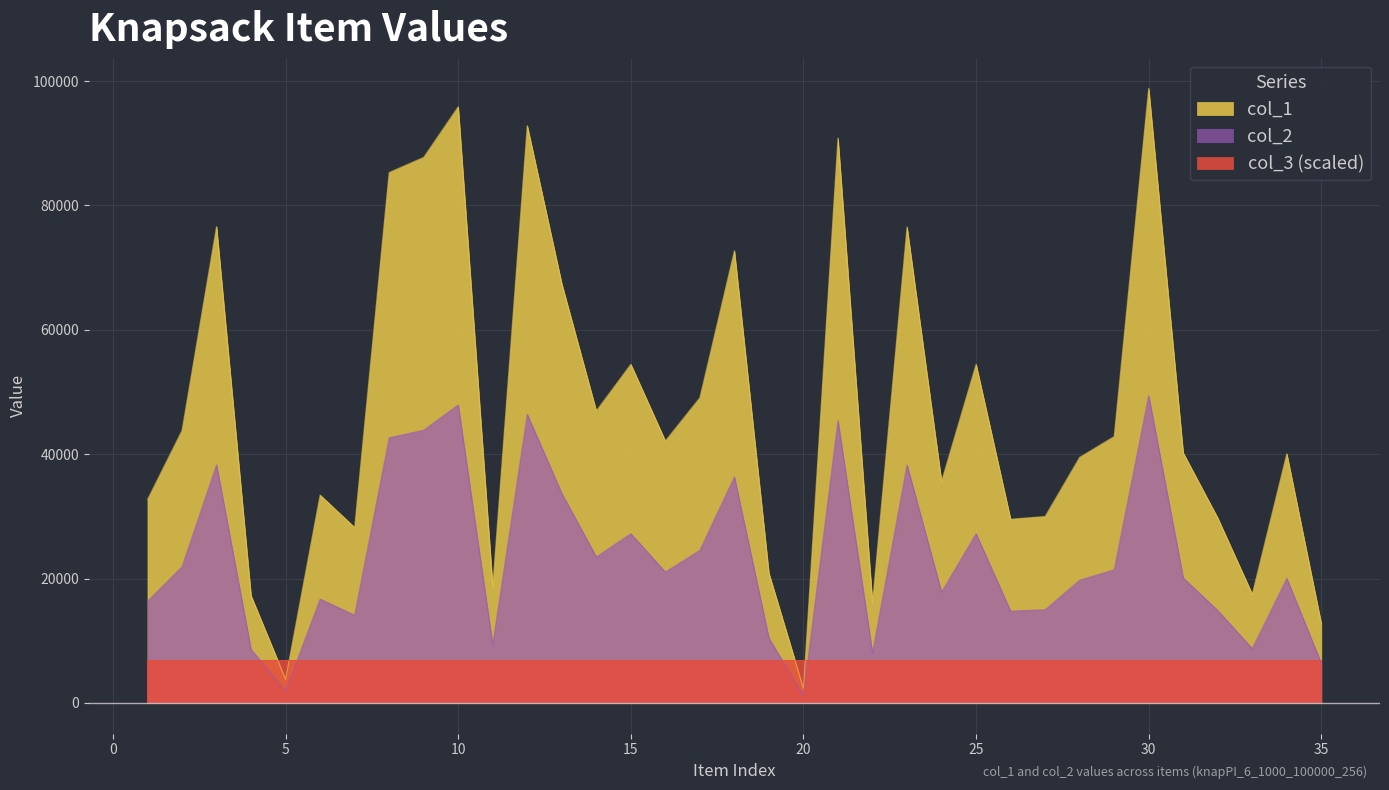

Reading left to right, transcribe all the data shown in this chart.

col_1: 1=32698.0	2=43805.0	3=76593.0	4=17257.0	5=3810.0	6=33434.0	7=28228.0	8=85294.0	9=87730.0	10=95869.0	11=18697.0	12=92827.0	13=67425.0	14=46966.0	15=54462.0	16=42135.0	17=49087.0	18=72718.0	19=20864.0	20=2321.0	21=90827.0	22=16097.0	23=76536.0	24=35629.0	25=54457.0	26=29555.0	27=29990.0	28=39500.0	29=42850.0	30=98820.0	31=40214.0	32=29749.0	33=17498.0	34=40074.0	35=12761.0
col_2: 1=16349.0	2=21902.5	3=38296.5	4=8628.5	5=1905.0	6=16717.0	7=14114.0	8=42647.0	9=43865.0	10=47934.5	11=9348.5	12=46413.5	13=33712.5	14=23483.0	15=27231.0	16=21067.5	17=24543.5	18=36359.0	19=10432.0	20=1160.5	21=45413.5	22=8048.5	23=38268.0	24=17814.5	25=27228.5	26=14777.5	27=14995.0	28=19750.0	29=21425.0	30=49410.0	31=20107.0	32=14874.5	33=8749.0	34=20037.0	35=6380.5